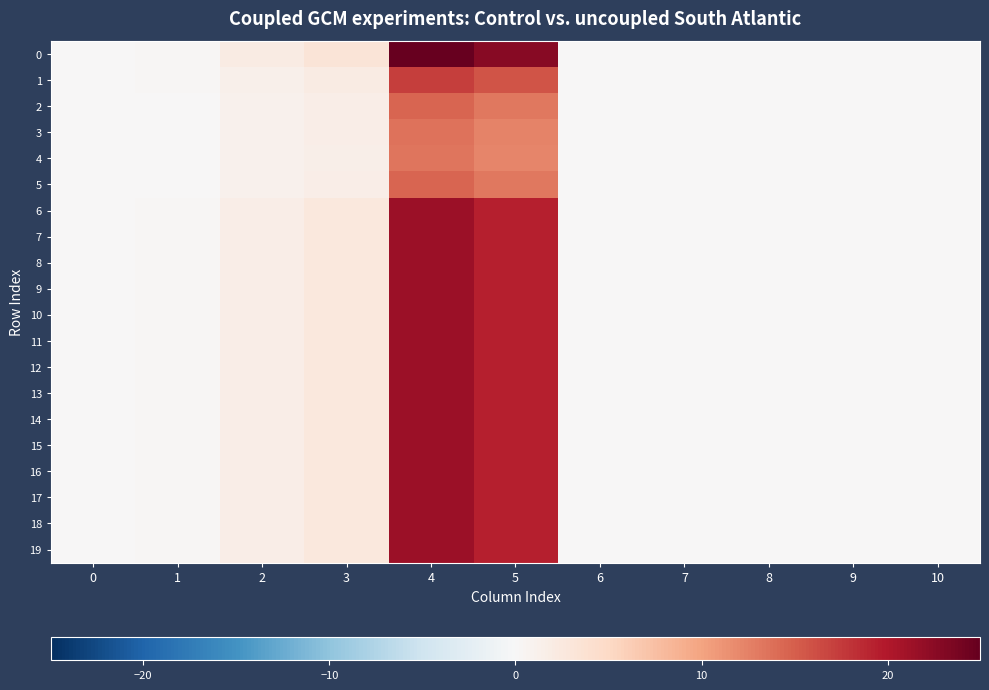

Between 10 and 5, which is larger?

5